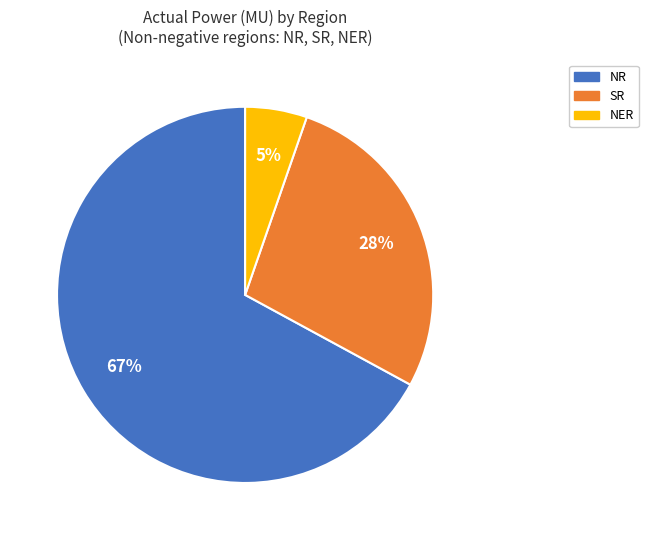

What is the largest slice in the pie chart?

NR